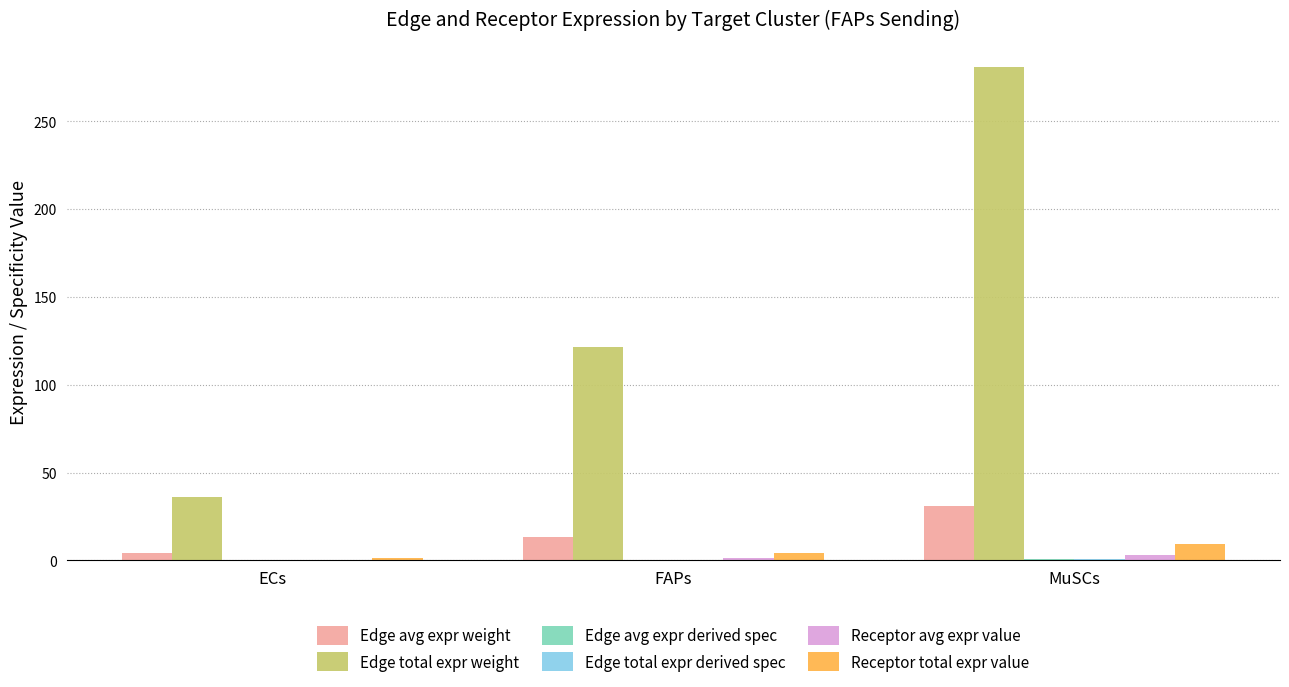

At which category does the chart reach its peak across all series?

MuSCs